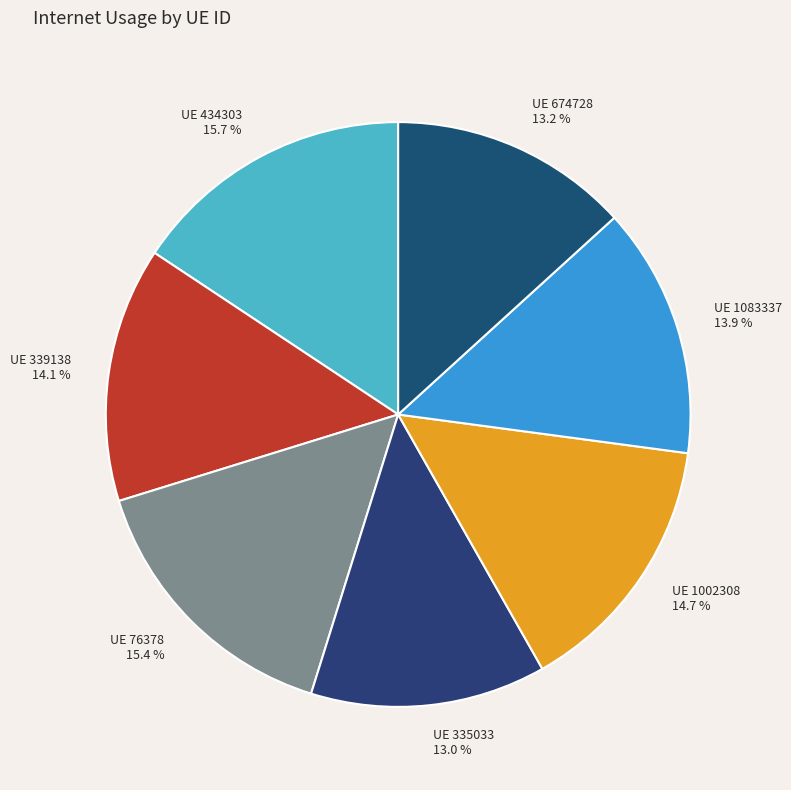

Rank the categories by value from highest to lowest.

434303, 76378, 1002308, 339138, 1083337, 674728, 335033